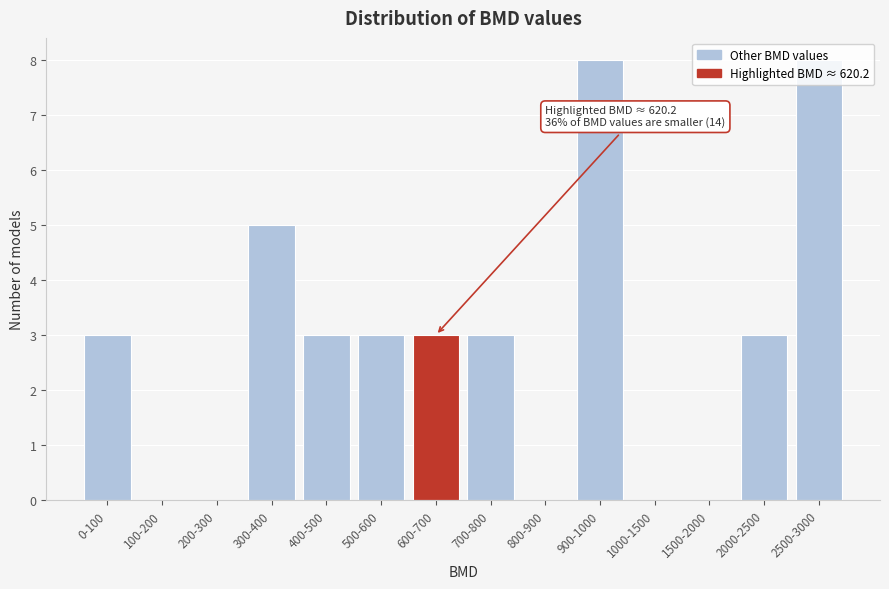

The value at 2000-2500 is 3. True or false?

True